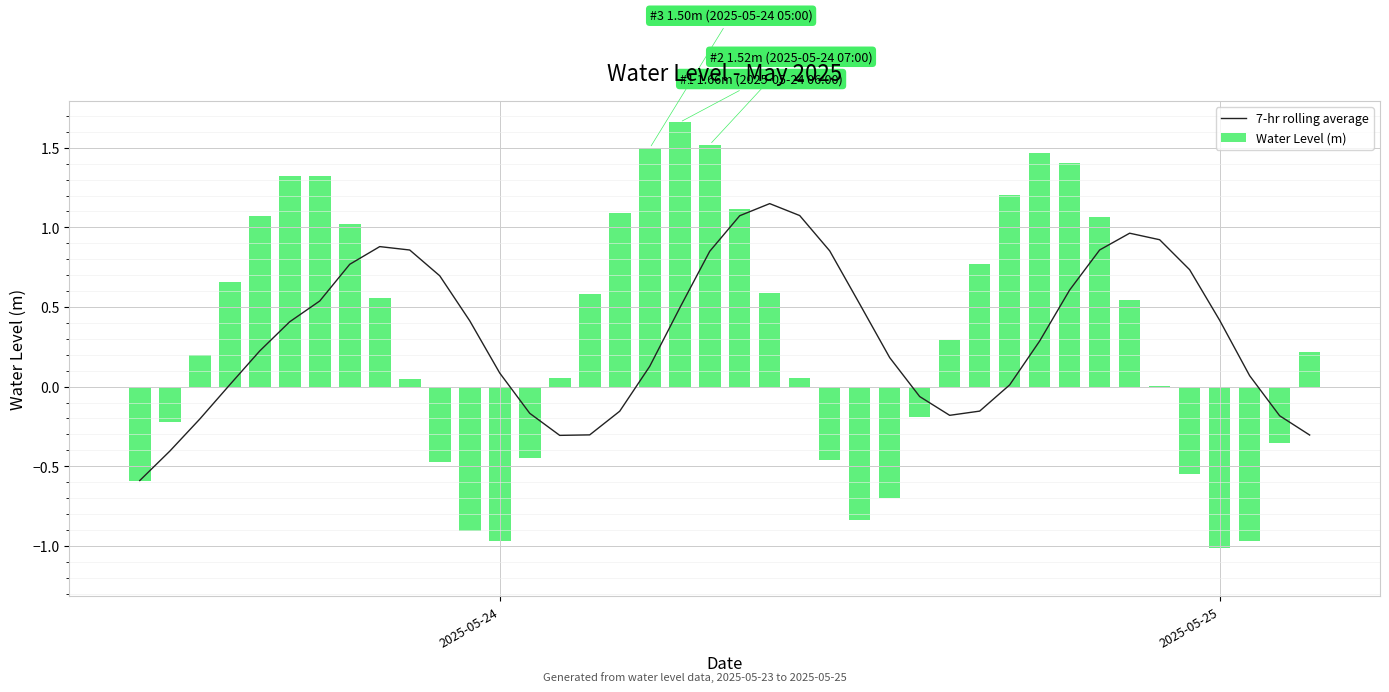

What is the sum of all Water Level (m) values?

12.6